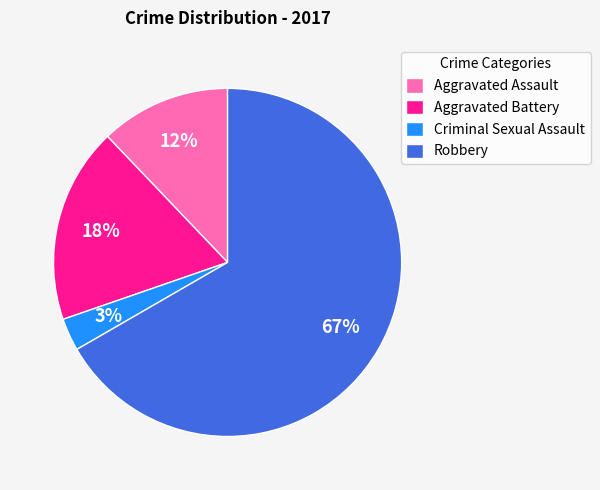

What is the largest slice in the pie chart?

Robbery